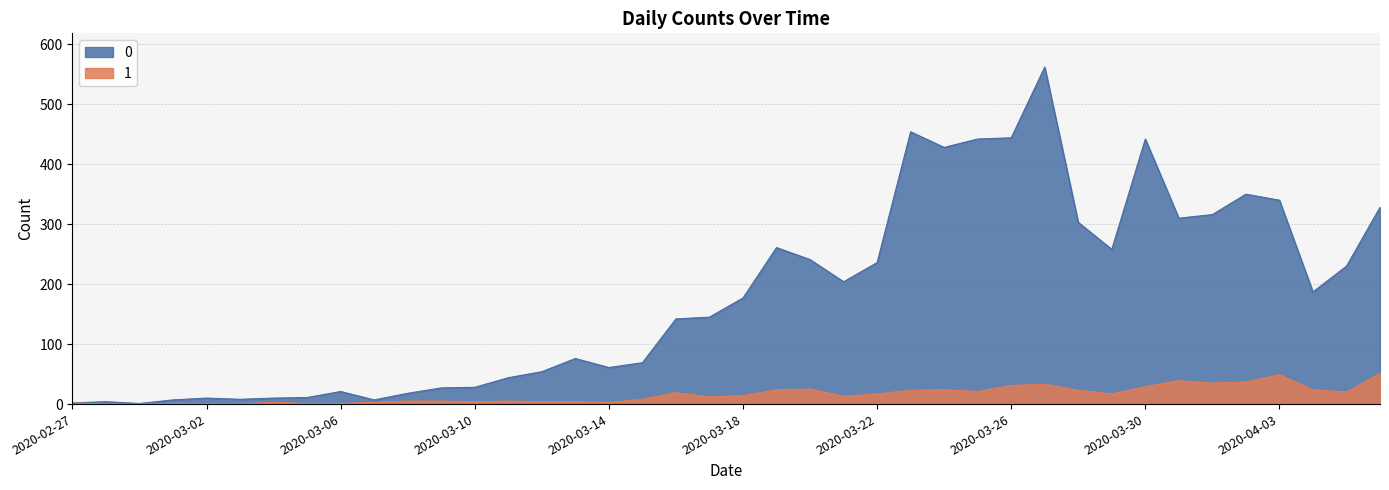

Which label corresponds to the largest value in the chart?

2020-03-27